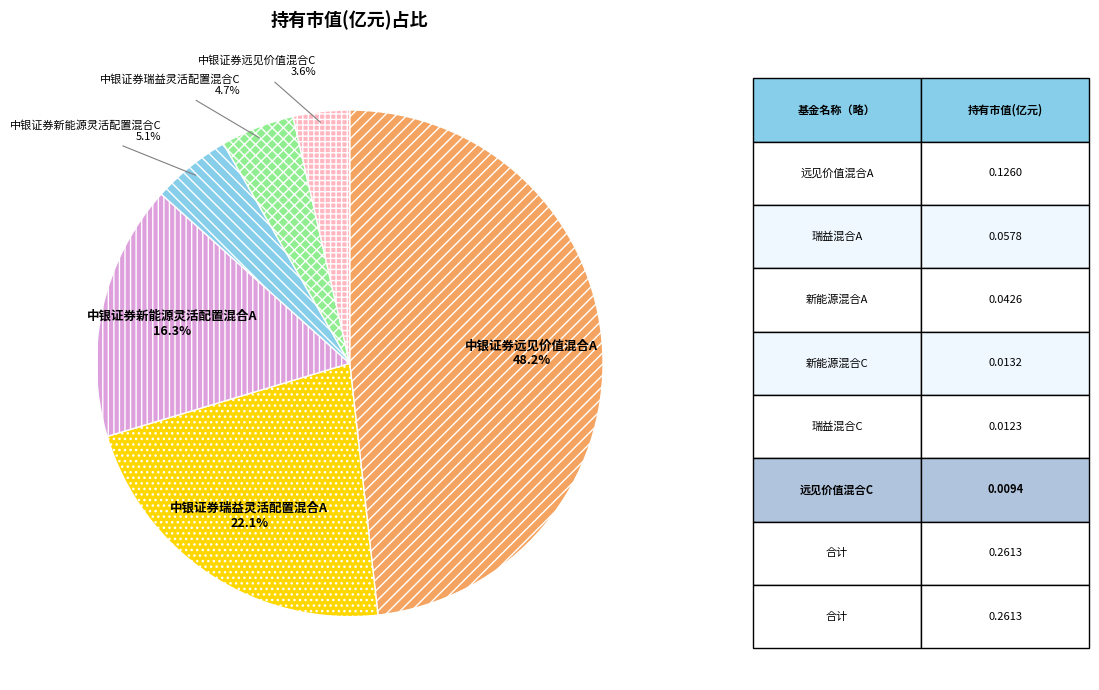

Is it true that 中银证券远见价值混合A is 34% of the pie?

False